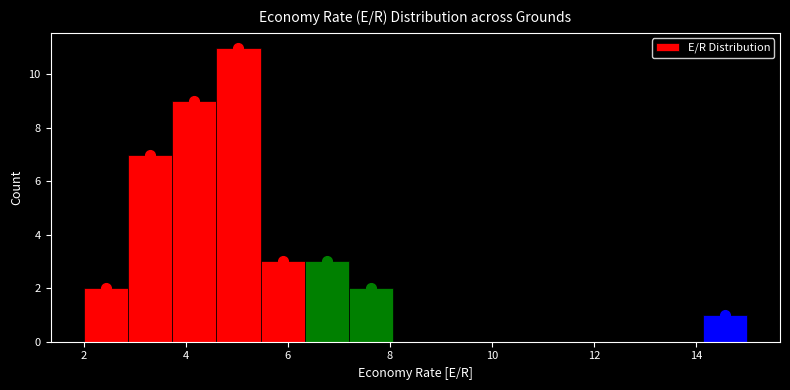

Reading left to right, transcribe this chart: for each bar, give the range it covers on the x-axis and its height. Neither the bar edges nor the heights are printed on the chart, so give them approximately, as read against the axes.

2.0 to 2.8: 2
2.8 to 3.8: 7
3.8 to 4.6: 9
4.6 to 5.4: 11
5.4 to 6.4: 3
6.4 to 7.2: 3
7.2 to 8.0: 2
8.0 to 9.0: 0
9.0 to 9.8: 0
9.8 to 10.6: 0
10.6 to 11.6: 0
11.6 to 12.4: 0
12.4 to 13.2: 0
13.2 to 14.2: 0
14.2 to 15.0: 1